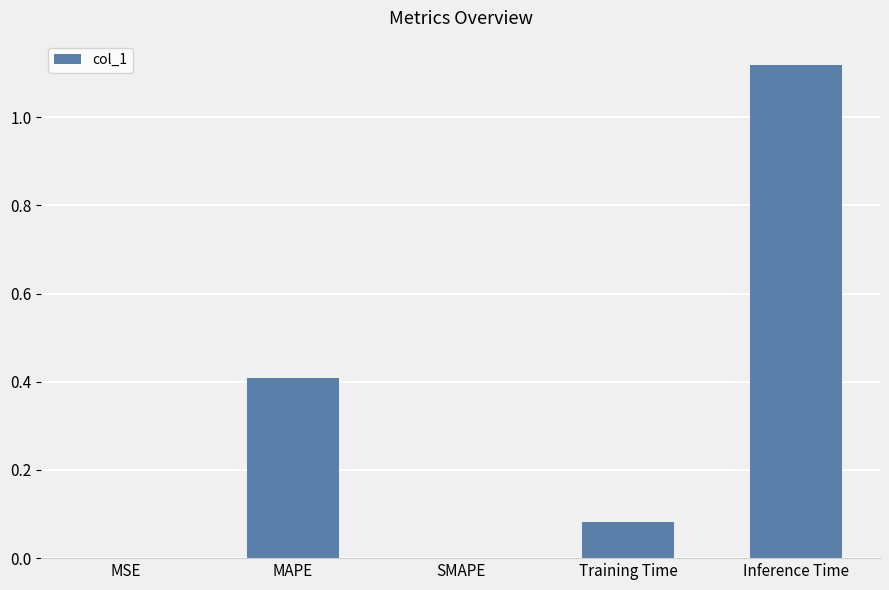

What is the sum of the values at MAPE and SMAPE?

0.4